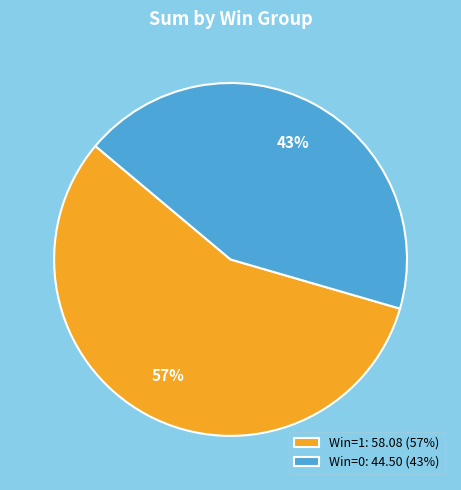

What percentage is the Win=1: 58.08 (57%) slice, to the nearest percent?

57%